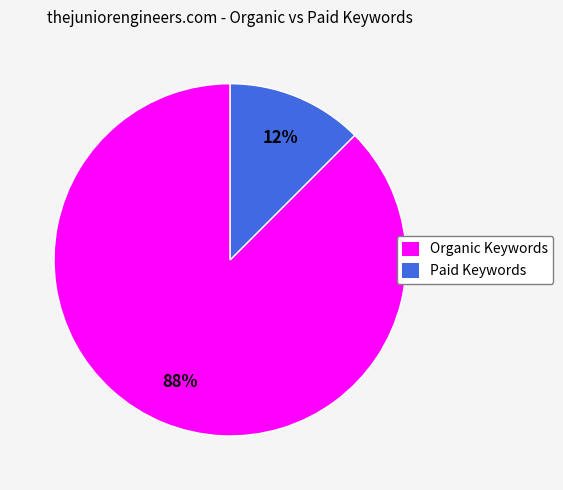

To the nearest percent, what is the average slice percentage?

50%